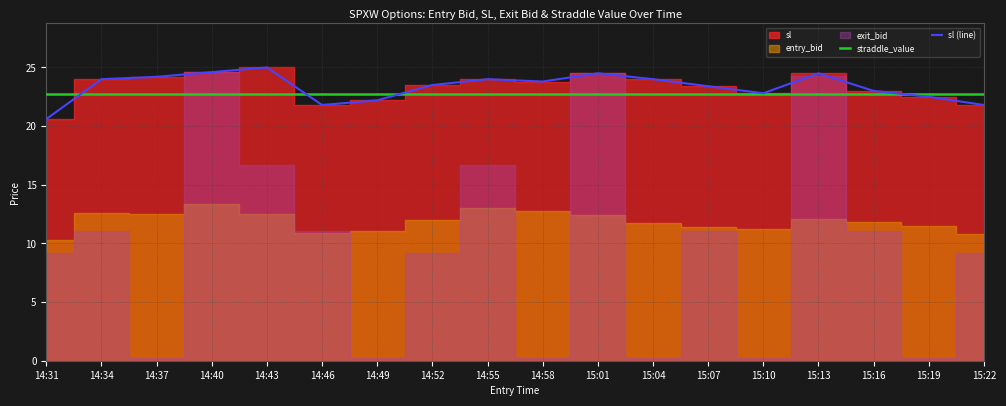

What is the difference between the sl (line) values at 14:43 and 14:49?

2.8